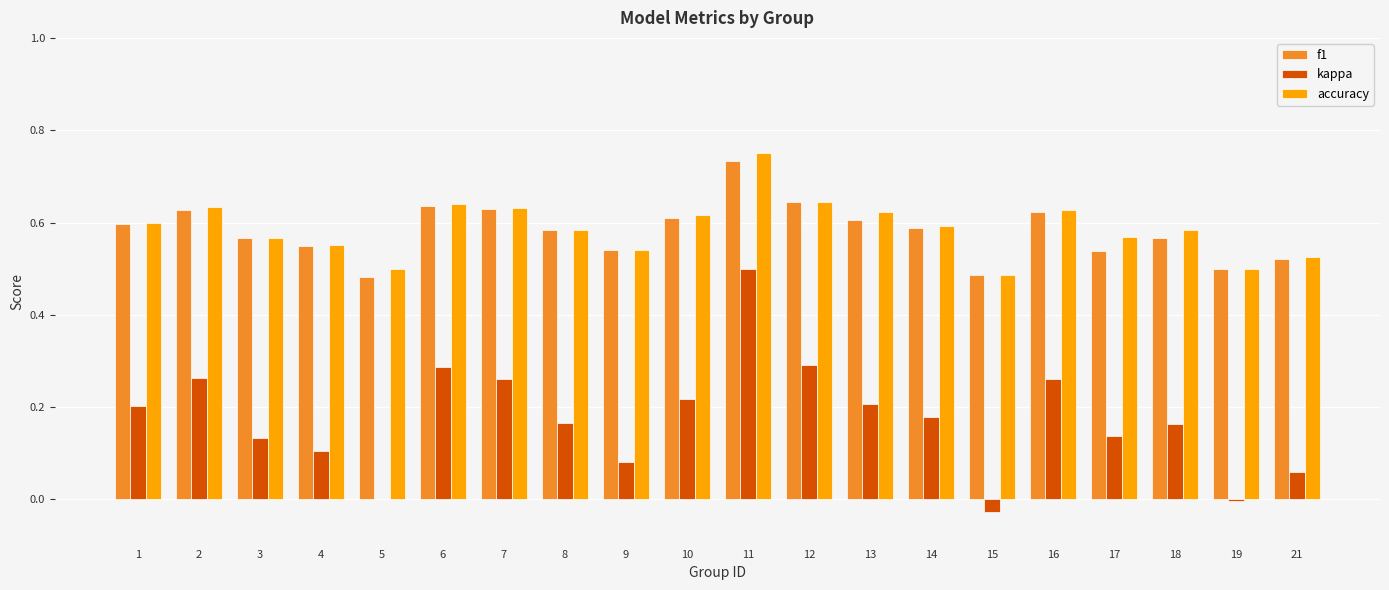

Between 8 and 12, which series saw the biggest shift?

kappa